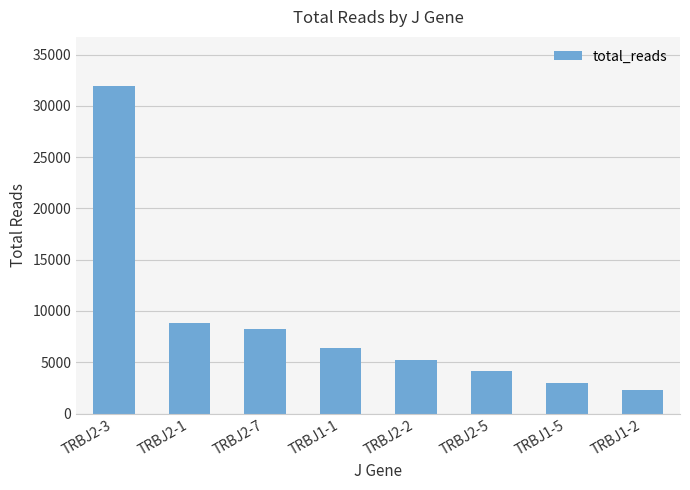

The chart shows a value of 8292 at TRBJ2-7. True or false?

True